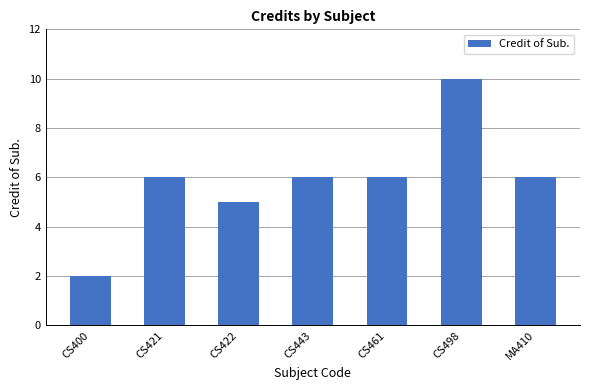

At which category does the chart reach its peak across all series?

CS498